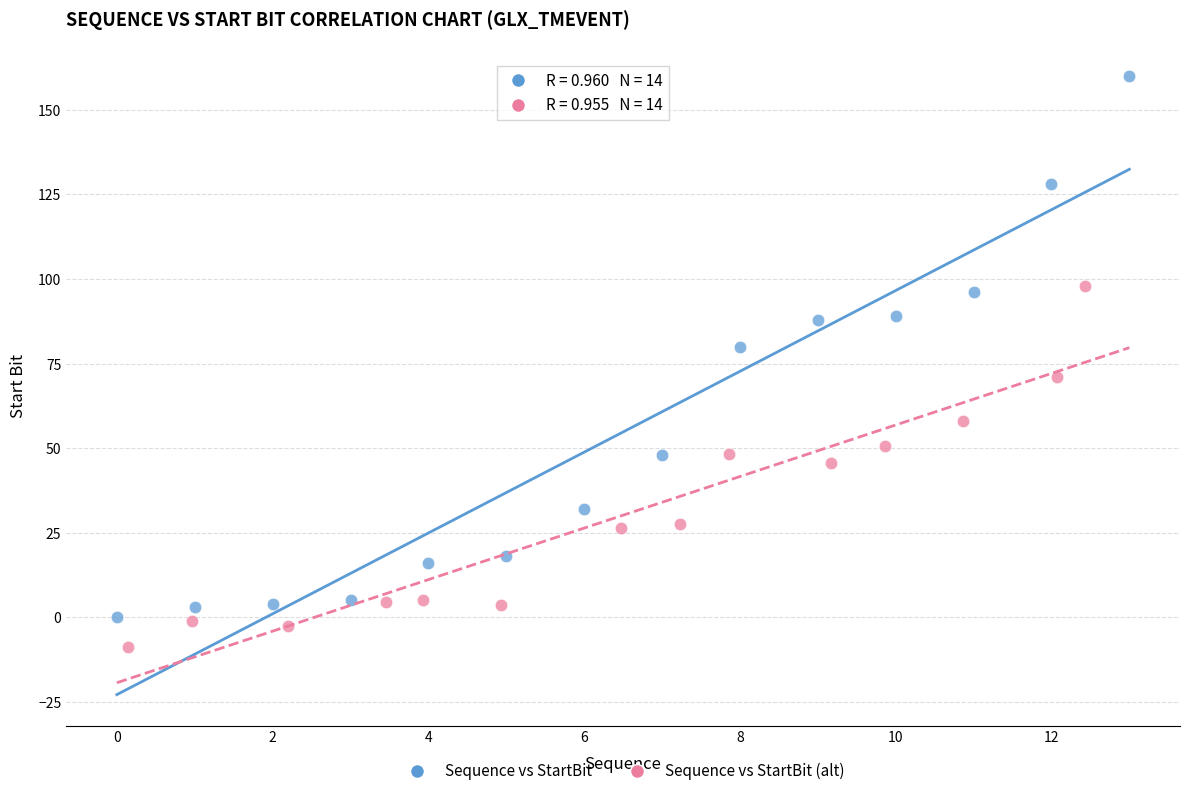

What are all the series names shown in the legend?

Sequence vs StartBit, Sequence vs StartBit (alt)